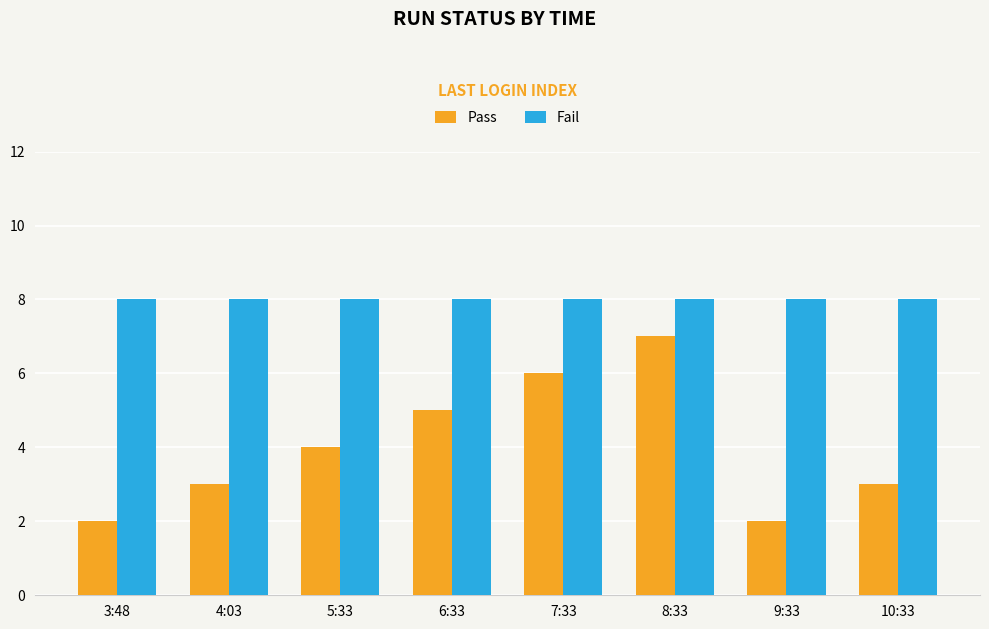

What is the sum of the Pass values at 9:33 and 4:03?

5